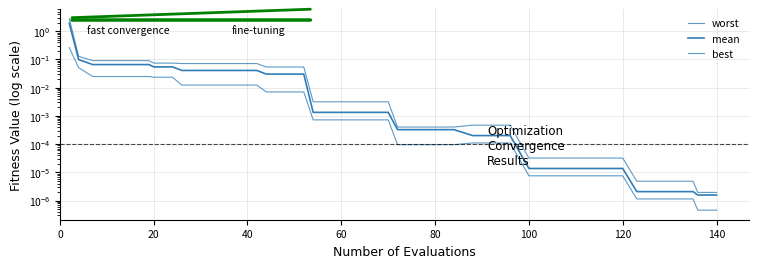

Which series has the largest total across all categories?

worst